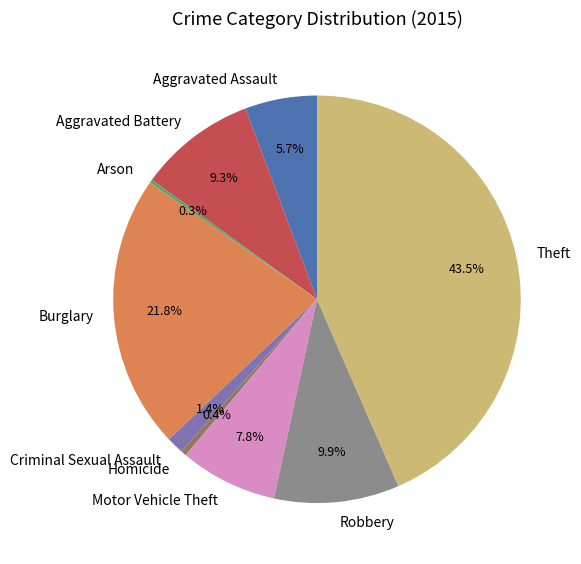

Which has a higher value, Theft or Aggravated Assault?

Theft